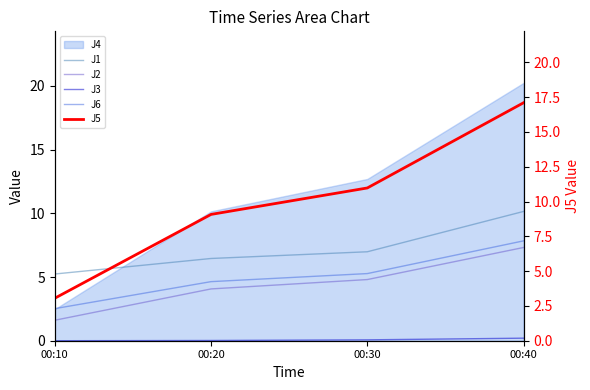

What is the sum of the J6 values at 00:40 and 00:10?

10.4